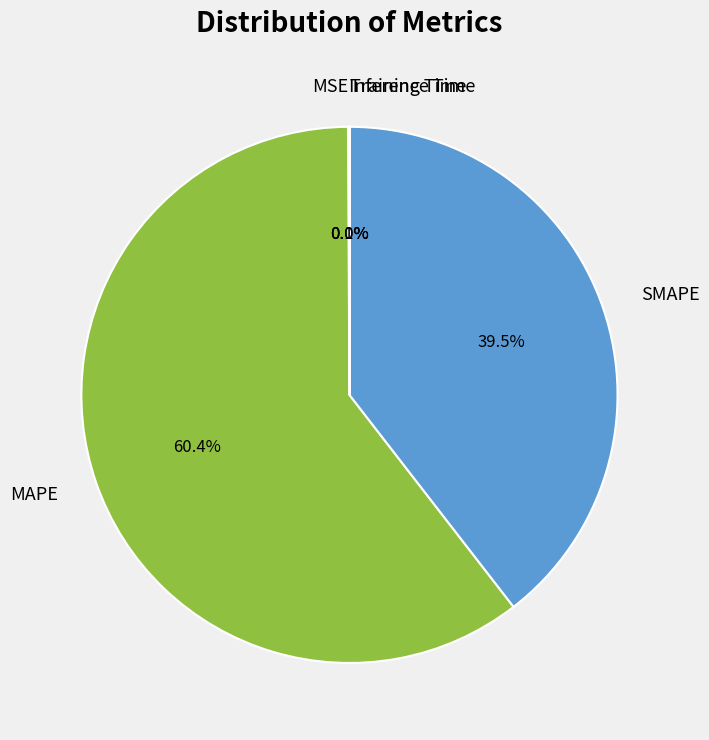

To the nearest percent, what is the average slice percentage?

20%